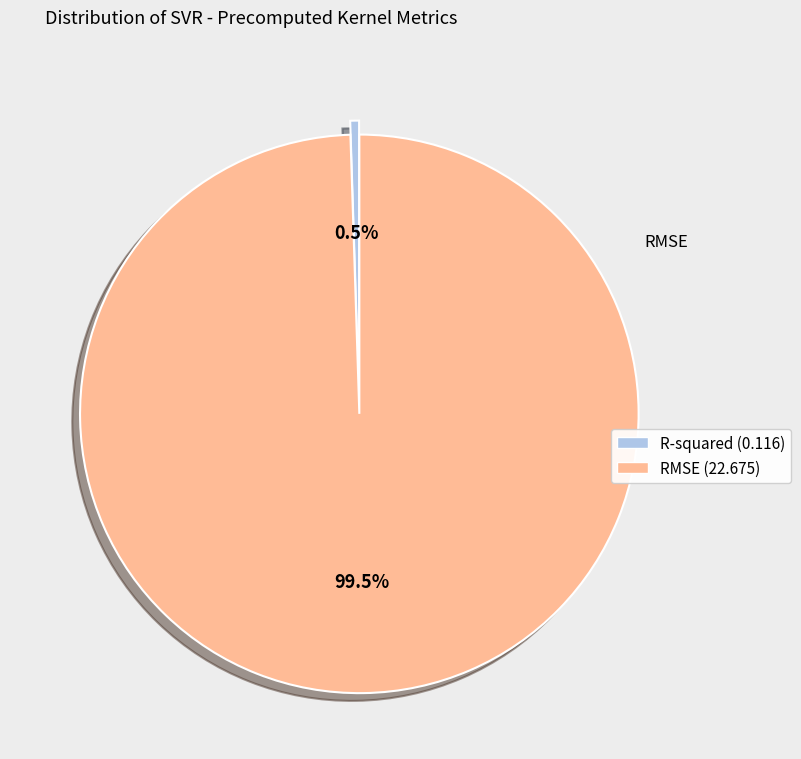

What percentage is the RMSE slice, to the nearest percent?

99%